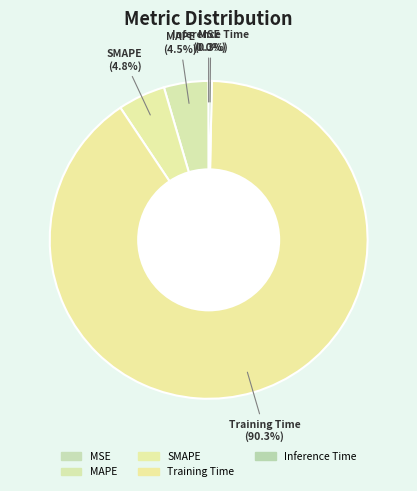

How many slices are in this pie chart?

5